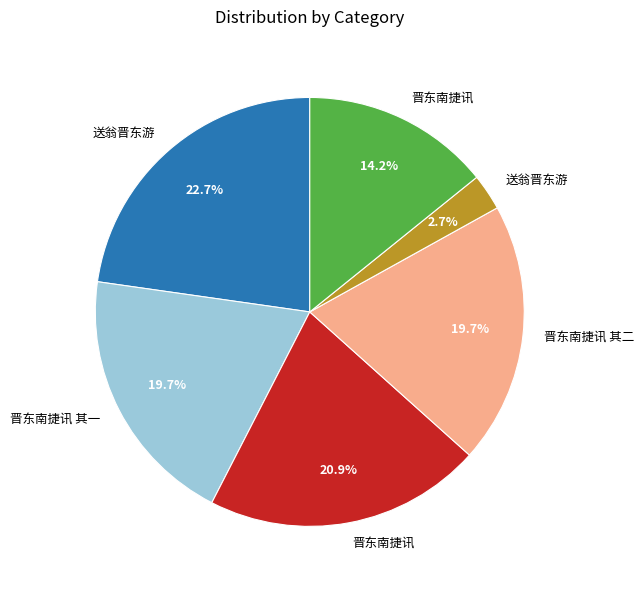

Count the number of slices in the pie.

6